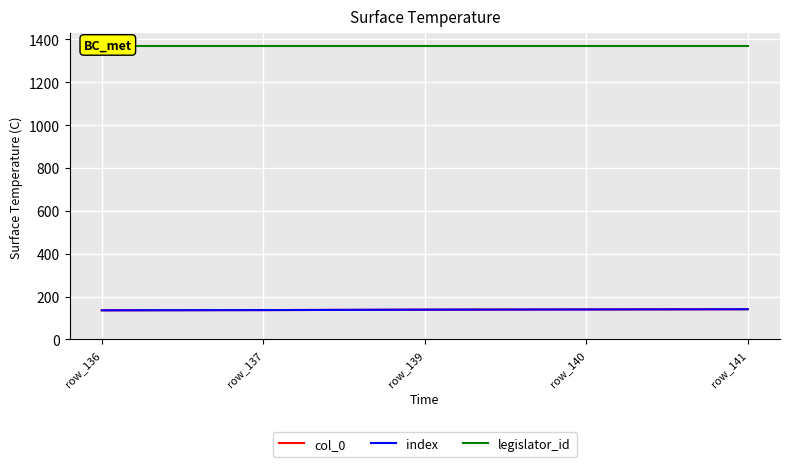

Is the value of index at row_137 greater than the value of col_0 at row_141?

No